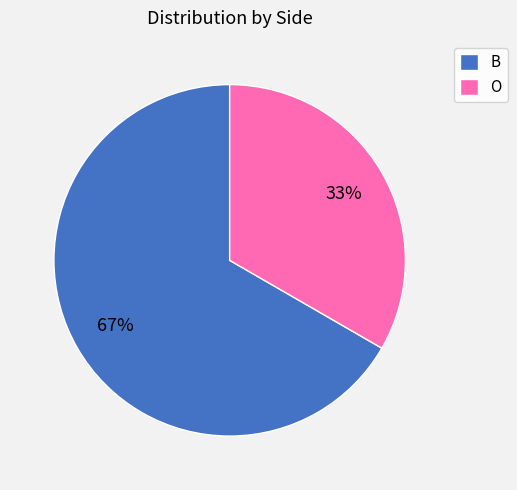

Which category has the biggest portion of the pie?

B